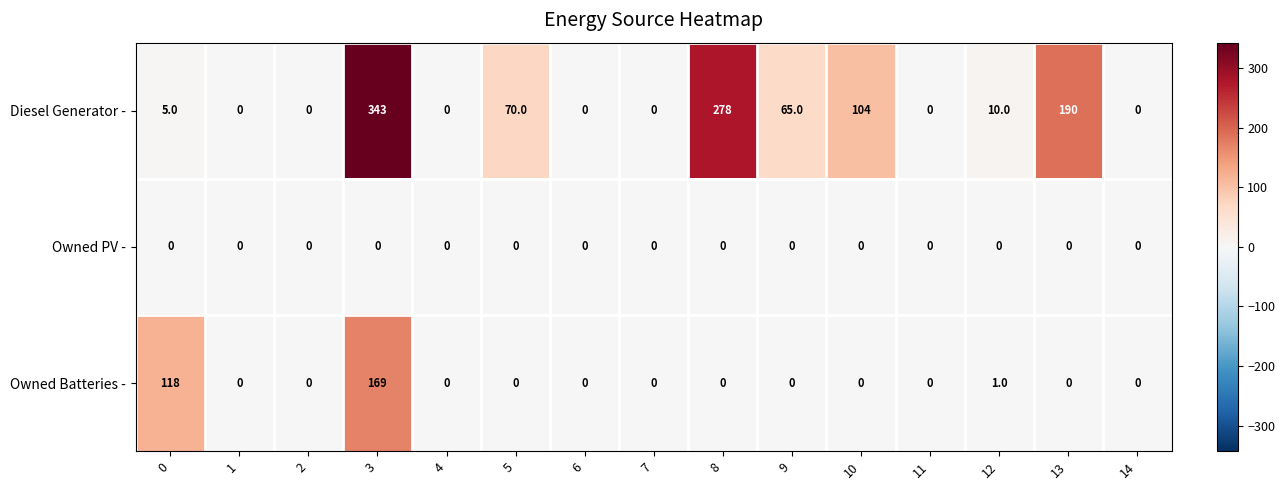

What is the sum of all Diesel Generator - values?

1065